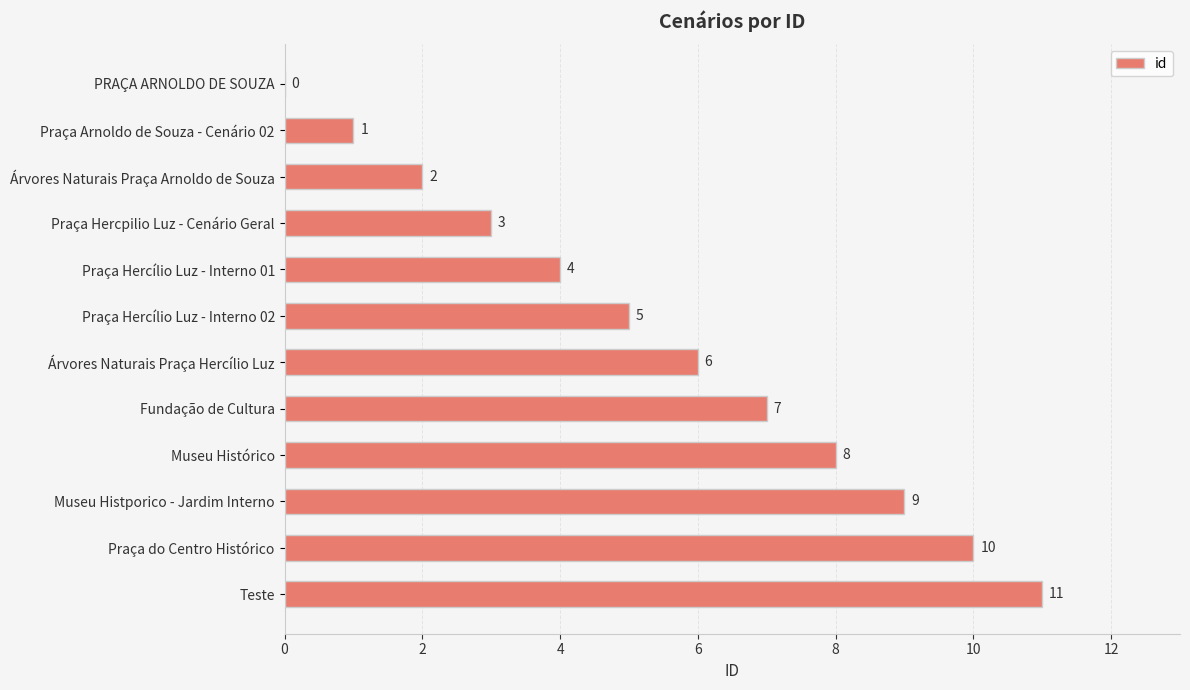

What is the change in value from PRAÇA ARNOLDO DE SOUZA to Árvores Naturais Praça Hercílio Luz?

+6